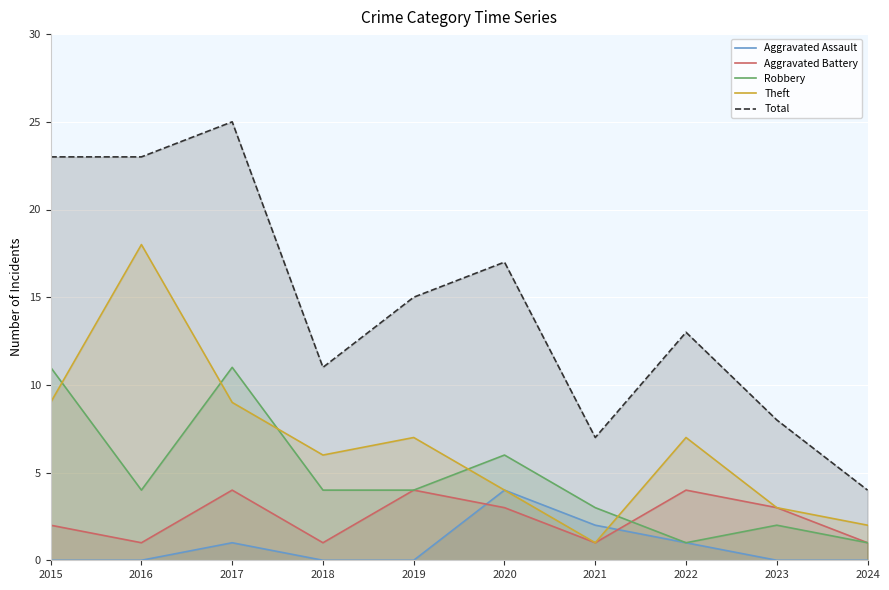

How many lines are shown in the chart?

5